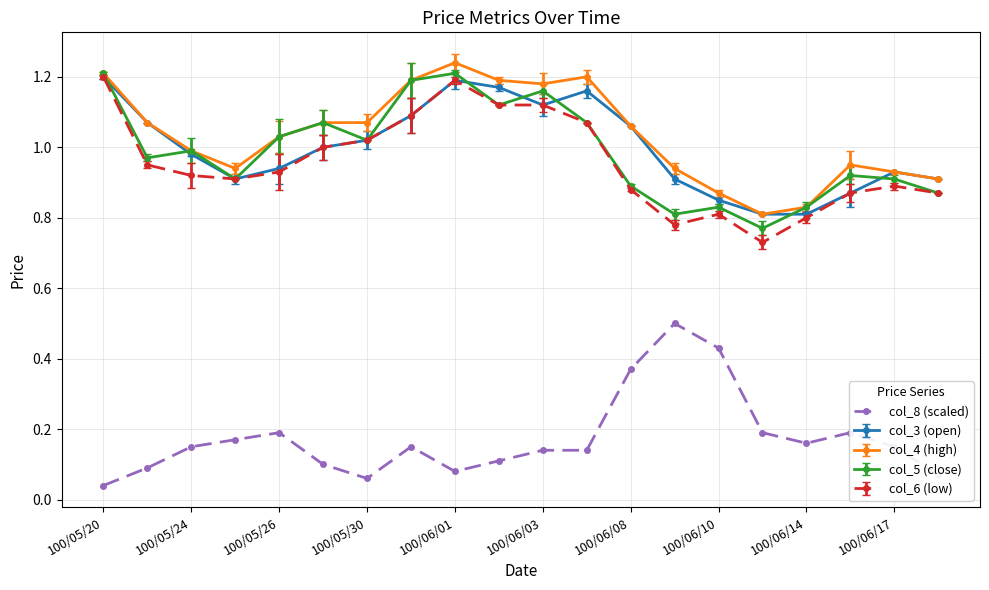

True or false: col_6 (low) has more than 2 interior local peaks.

True